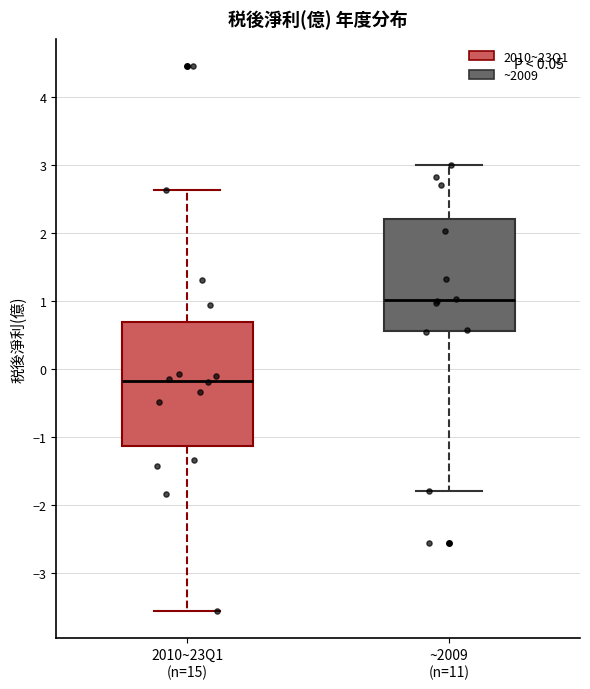

Reading left to right, read every box against the y-axis: the position of its median line, the range the box covers, and the ends of its whiskers. The values are not printed on the chart, so give them approximately, as read against the axis.

2010~23Q1 (n=15): median -0.2, box -1.1 to 0.7, whiskers -3.6 to 2.6
~2009 (n=11): median 1.0, box 0.6 to 2.2, whiskers -1.8 to 3.0